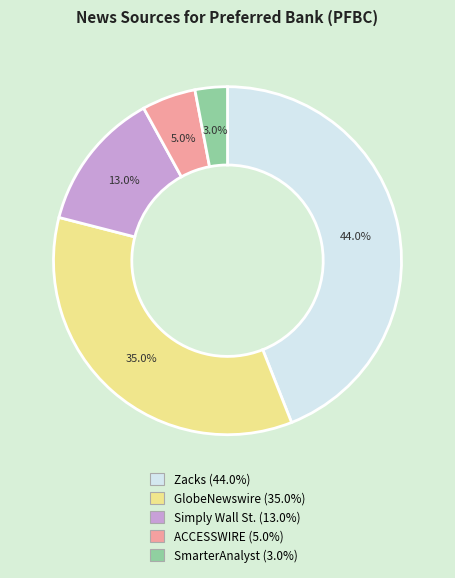

What percentage is the Simply Wall St. slice, to the nearest percent?

13%